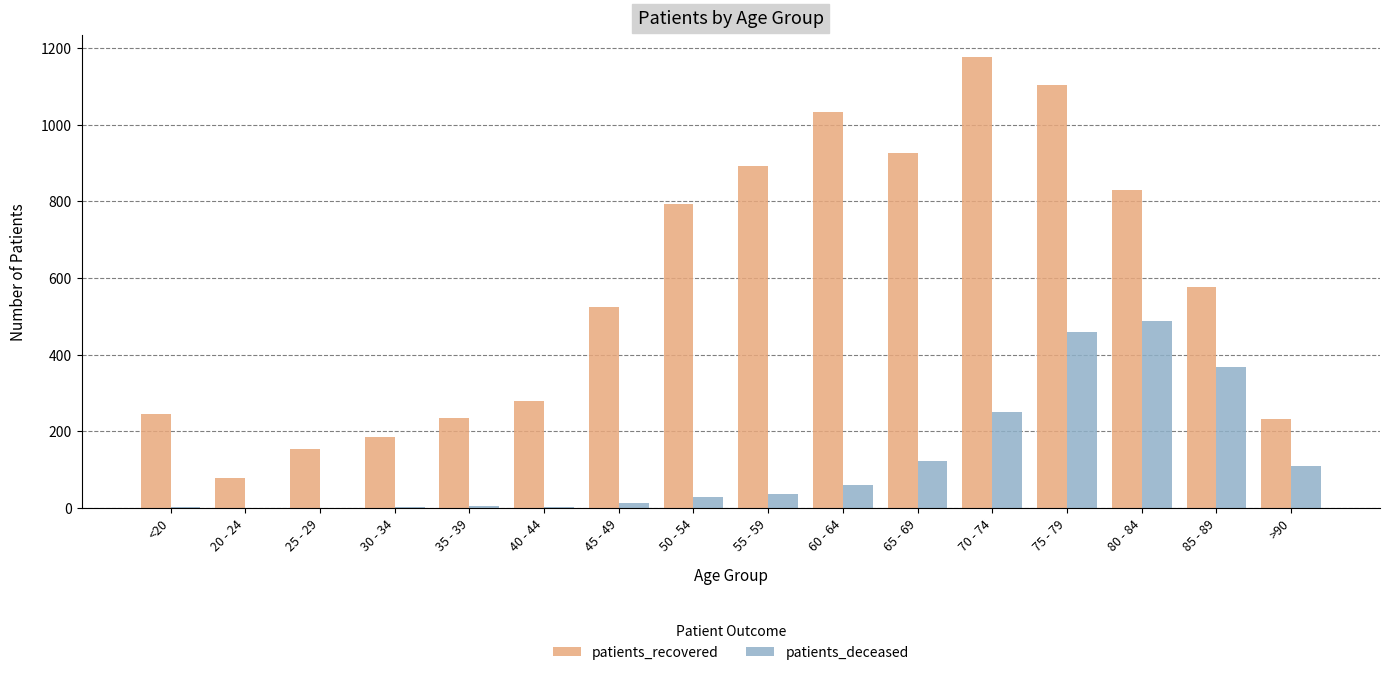

True or false: patients_deceased has a value of 488 at 80 - 84.

True